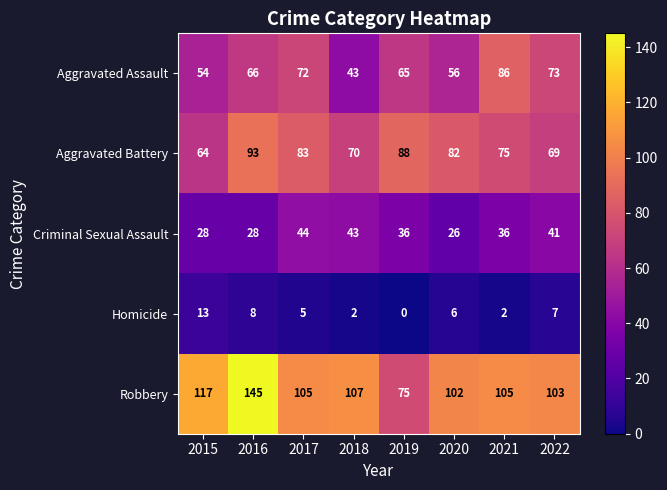

True or false: Homicide has a value of 3 at 2020.

False